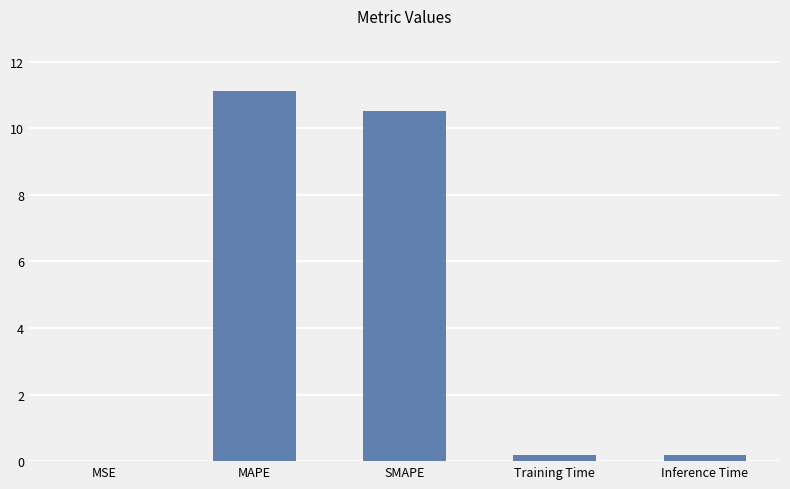

Which label corresponds to the largest value in the chart?

MAPE